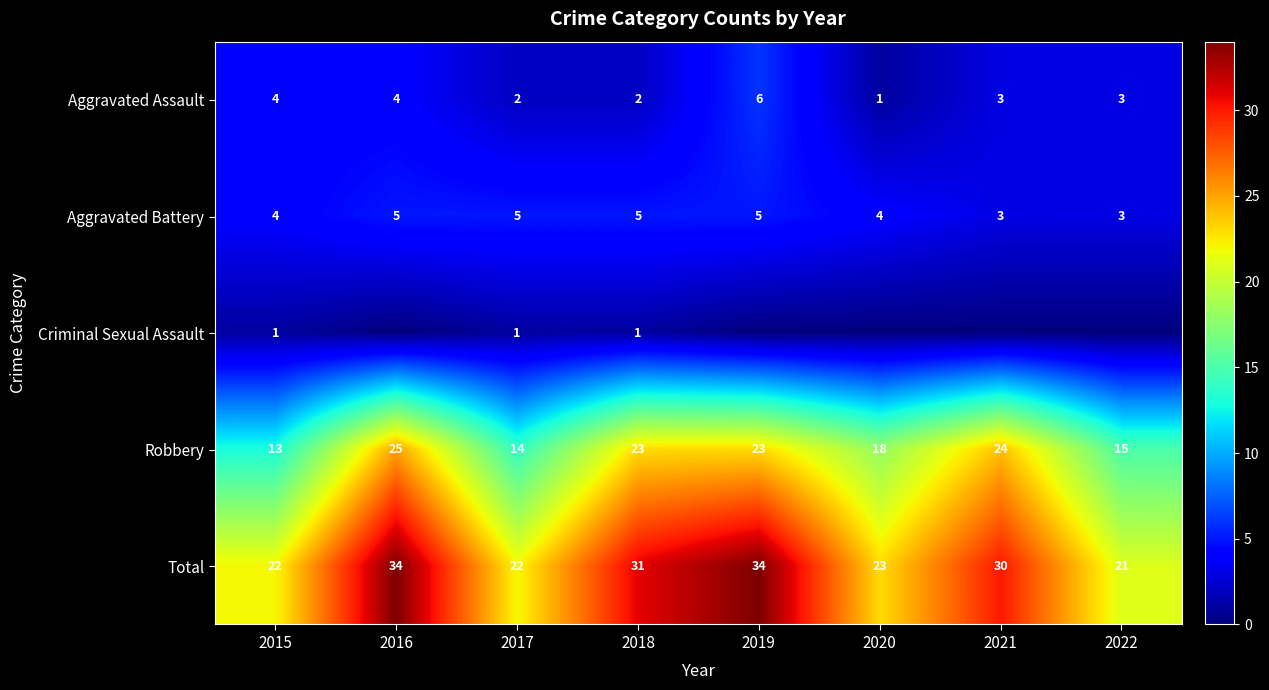

What is the maximum value shown in the chart?

34